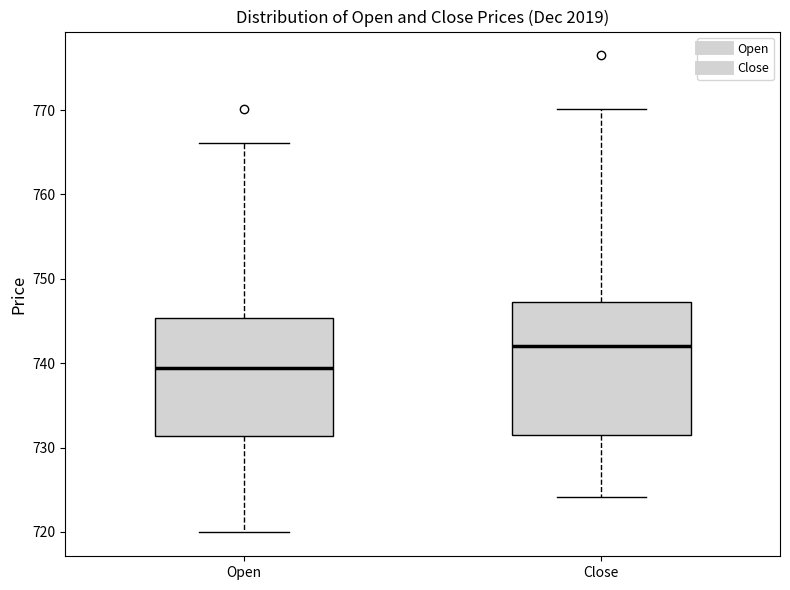

Reading left to right, transcribe this box plot: for each box, give where its median line is, the range the box spans, and where its two whiskers end, as read against the y-axis. The values are not printed on the chart, so give them approximately, as read against the axis.

Open: median 739, box 731 to 745, whiskers 720 to 766
Close: median 742, box 732 to 747, whiskers 724 to 770